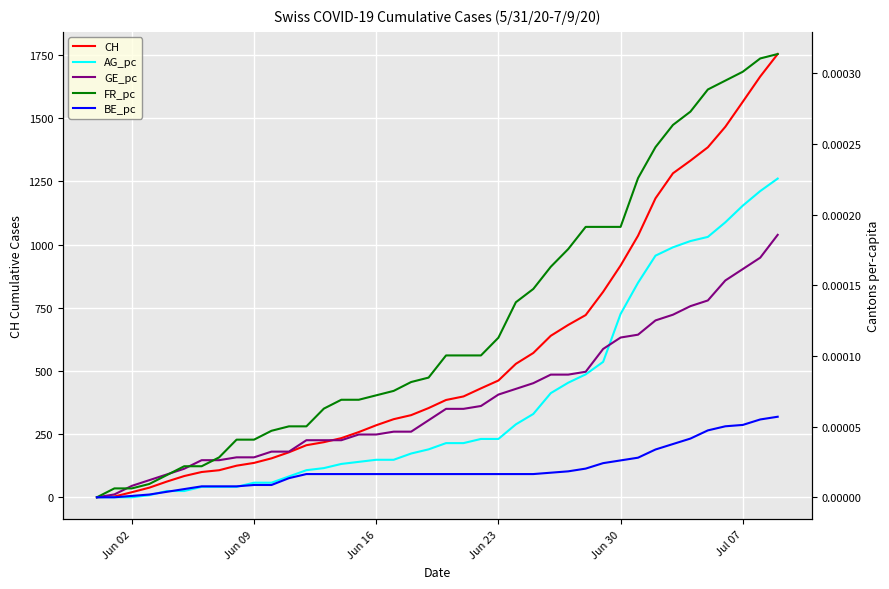

Reading right to left, transcribe all the data shown in this chart.

CH: 1754.0	1665.0	1565.0	1466.0	1385.0	1332.0	1282.0	1183.0	1035.0	917.0	813.0	721.0	682.0	639.0	571.0	528.0	462.0	431.0	399.0	385.0	353.0	325.0	309.0	285.0	258.0	234.0	218.0	206.0	178.0	154.0	136.0	125.0	107.0	100.0	84.0	62.0	38.0	20.0	3.0	0.0
AG_pc: 0.0	0.0	0.0	0.0	0.0	0.0	0.0	0.0	0.0	0.0	0.0	0.0	0.0	0.0	0.0	0.0	0.0	0.0	0.0	0.0	0.0	0.0	0.0	0.0	0.0	0.0	0.0	0.0	0.0	0.0	0.0	0.0	0.0	0.0	0.0	0.0	0.0	0.0	0.0	0.0
GE_pc: 0.0	0.0	0.0	0.0	0.0	0.0	0.0	0.0	0.0	0.0	0.0	0.0	0.0	0.0	0.0	0.0	0.0	0.0	0.0	0.0	0.0	0.0	0.0	0.0	0.0	0.0	0.0	0.0	0.0	0.0	0.0	0.0	0.0	0.0	0.0	0.0	0.0	0.0	0.0	0.0
FR_pc: 0.0	0.0	0.0	0.0	0.0	0.0	0.0	0.0	0.0	0.0	0.0	0.0	0.0	0.0	0.0	0.0	0.0	0.0	0.0	0.0	0.0	0.0	0.0	0.0	0.0	0.0	0.0	0.0	0.0	0.0	0.0	0.0	0.0	0.0	0.0	0.0	0.0	0.0	0.0	0.0
BE_pc: 0.0	0.0	0.0	0.0	0.0	0.0	0.0	0.0	0.0	0.0	0.0	0.0	0.0	0.0	0.0	0.0	0.0	0.0	0.0	0.0	0.0	0.0	0.0	0.0	0.0	0.0	0.0	0.0	0.0	0.0	0.0	0.0	0.0	0.0	0.0	0.0	0.0	0.0	0.0	0.0